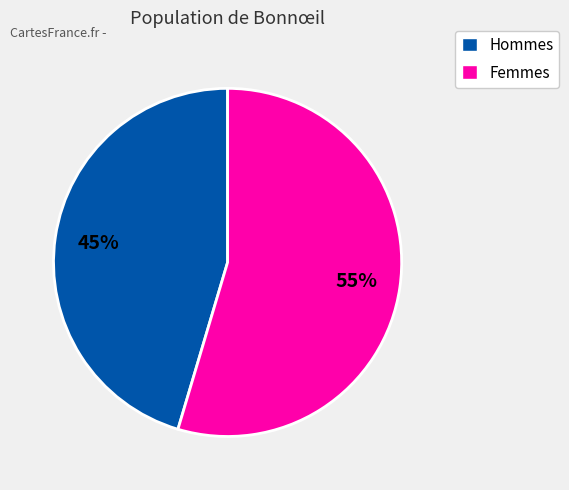

To the nearest percent, what is the average slice percentage?

50%